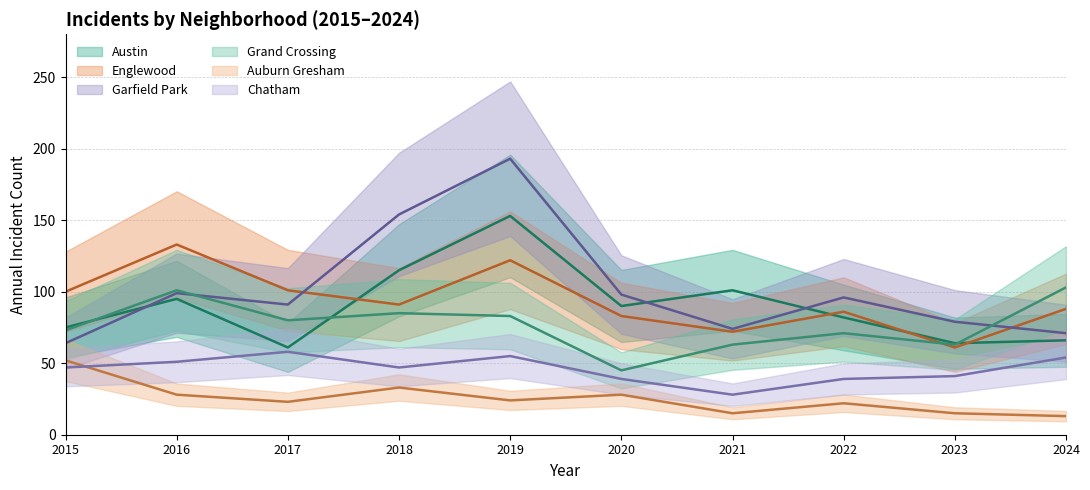

True or false: Auburn Gresham and Englewood intersect in this chart.

False